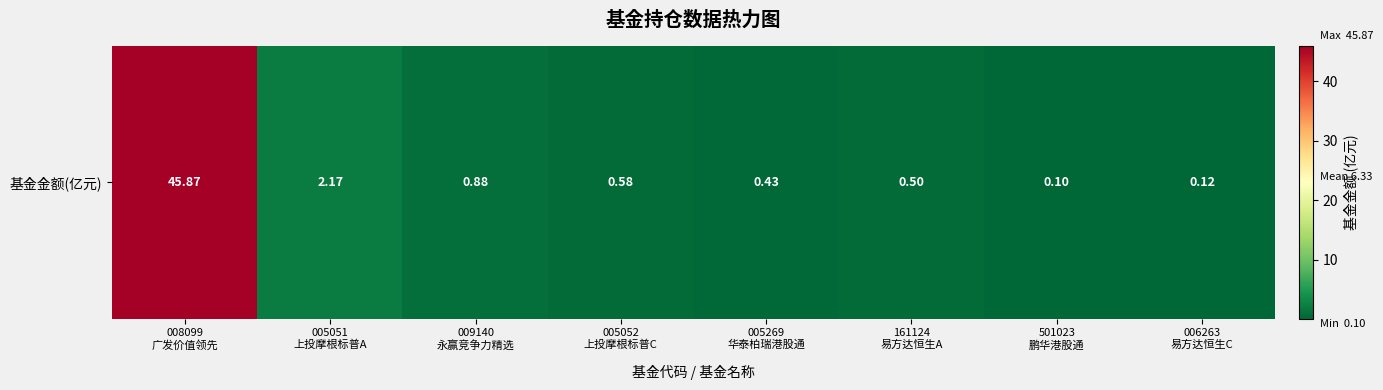

Reading left to right, extract all data points from this chart.

45.9	2.2	0.9	0.6	0.4	0.5	0.1	0.1